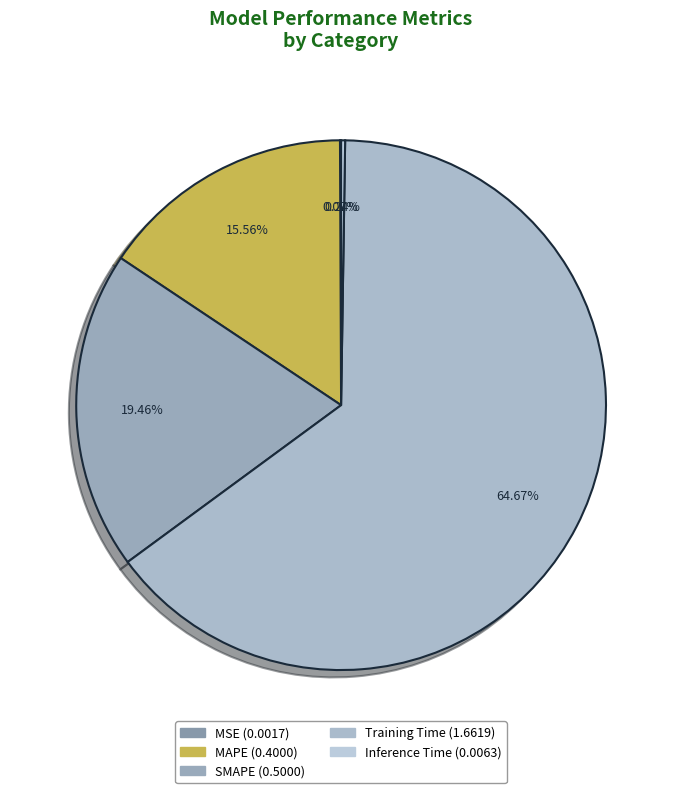

What percentage do MAPE and Inference Time together represent?

15.8%